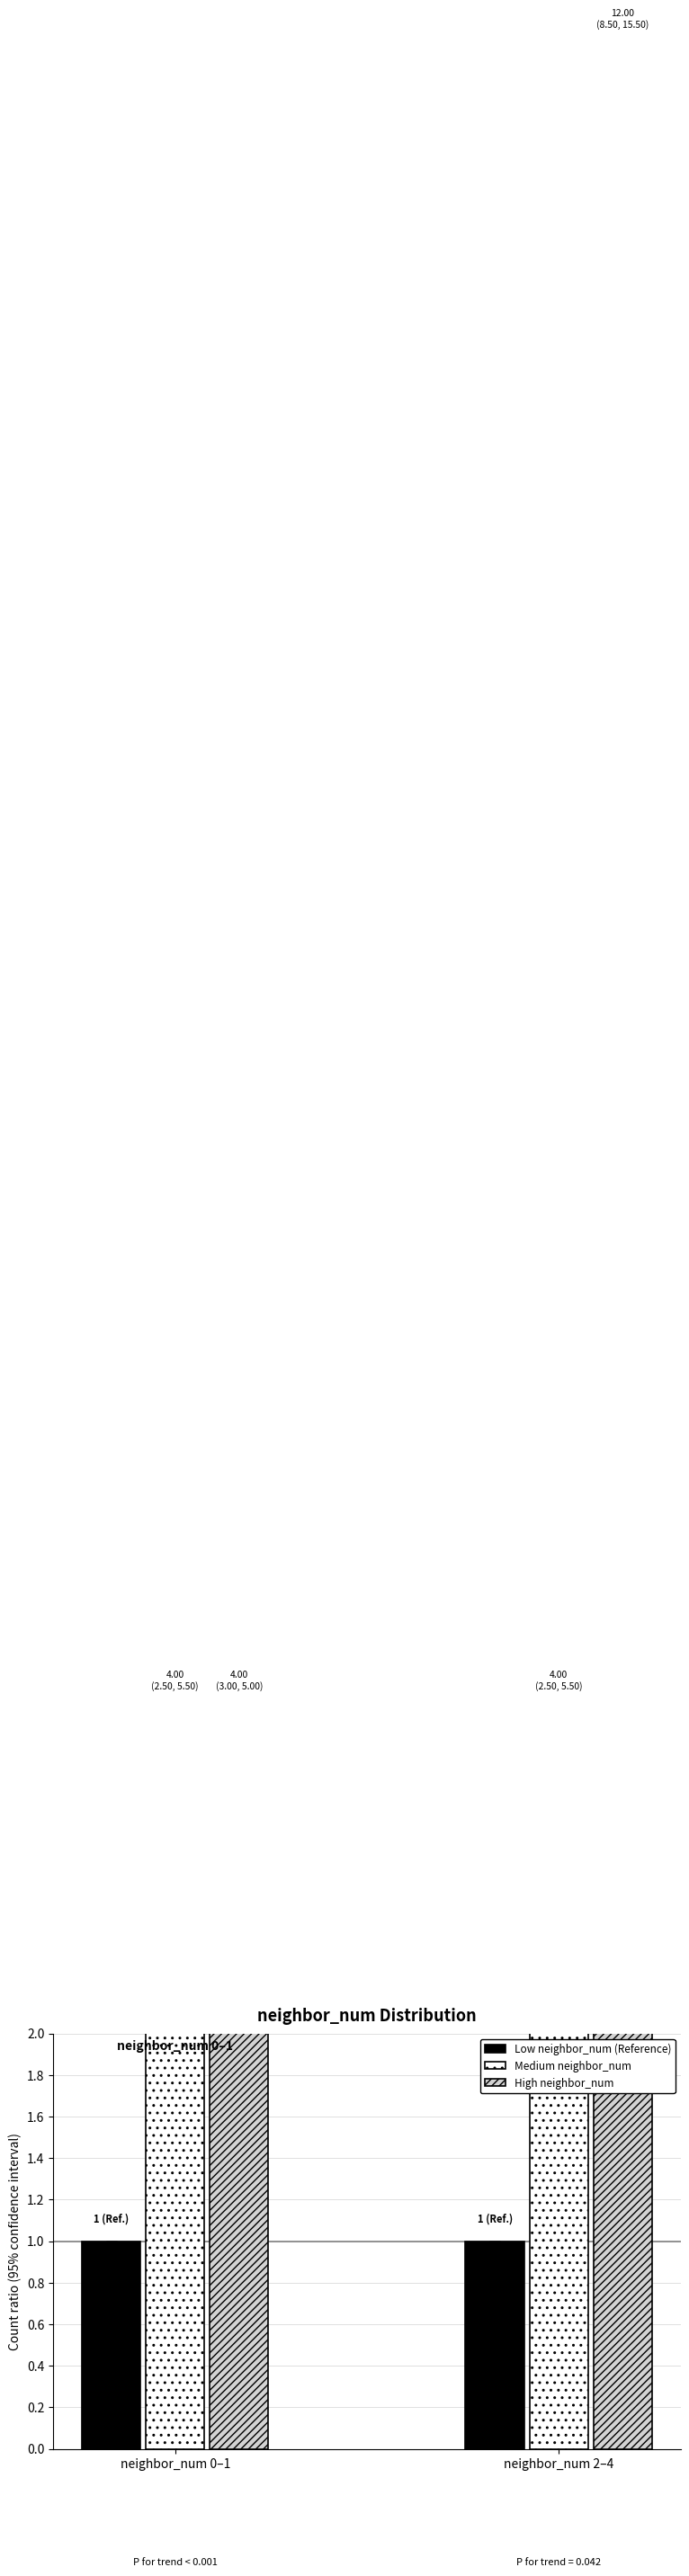

What is the difference between the highest and lowest values at neighbor_num 2–4?

11